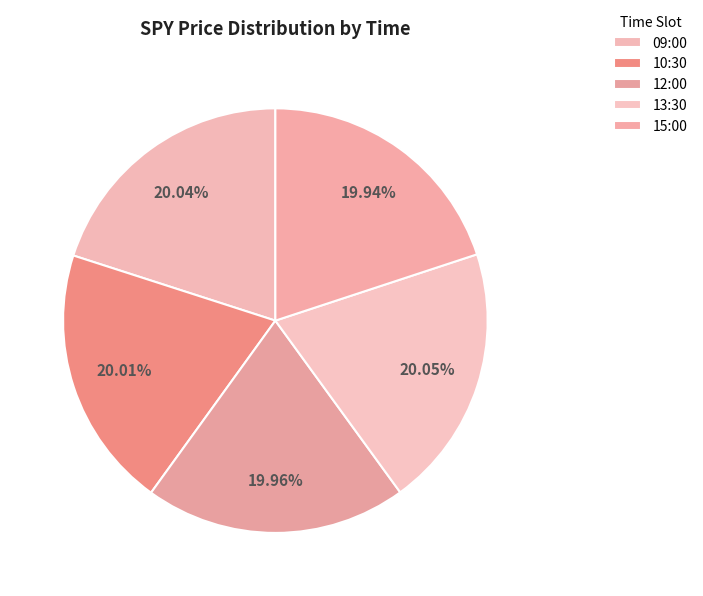

To the nearest percent, what percentage of the pie is 09:00?

20%